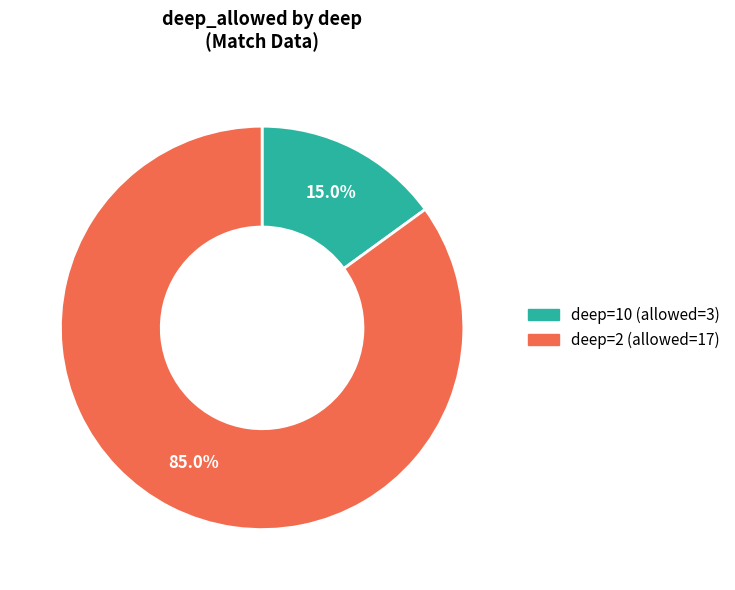

To the nearest percent, what is the difference between the largest and smallest slice percentages?

70%